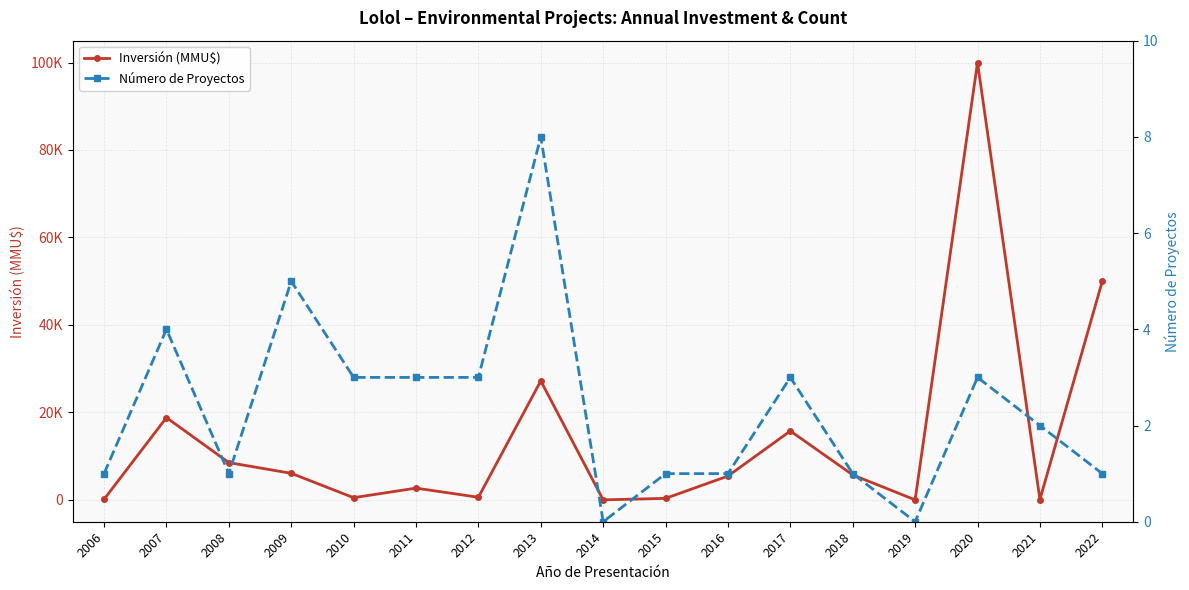

The Inversión (MMU$) series shows 252 at 2012. True or false?

False